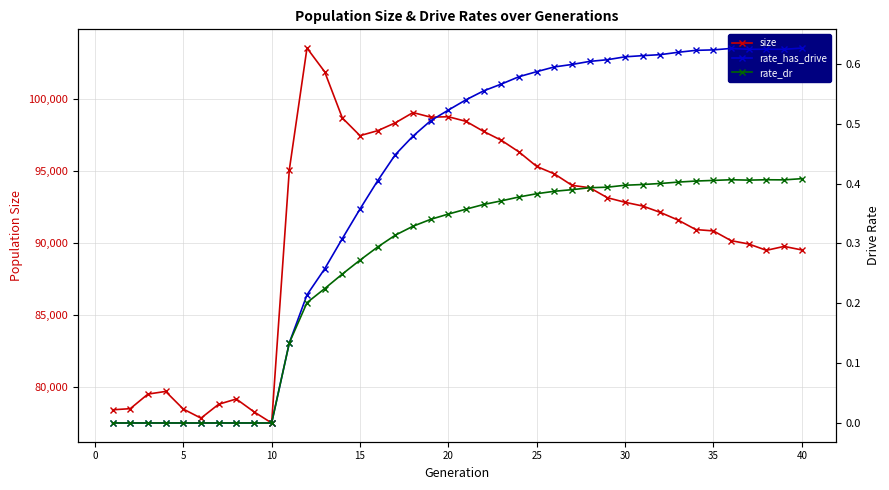

At how many categories does at least one series exceed 60446?

40